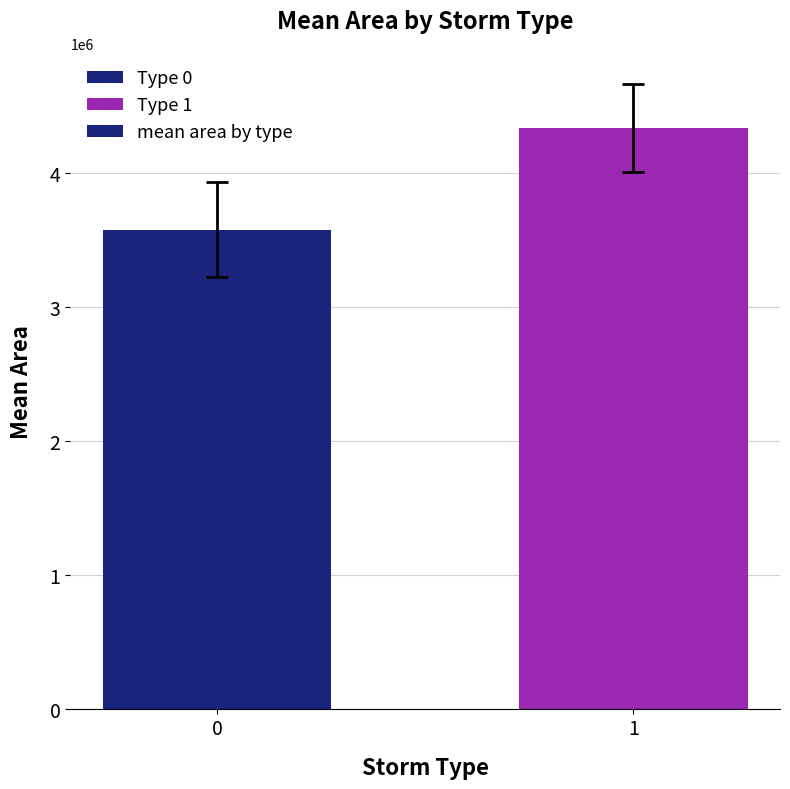

Rank the categories by value from lowest to highest.

0, 1